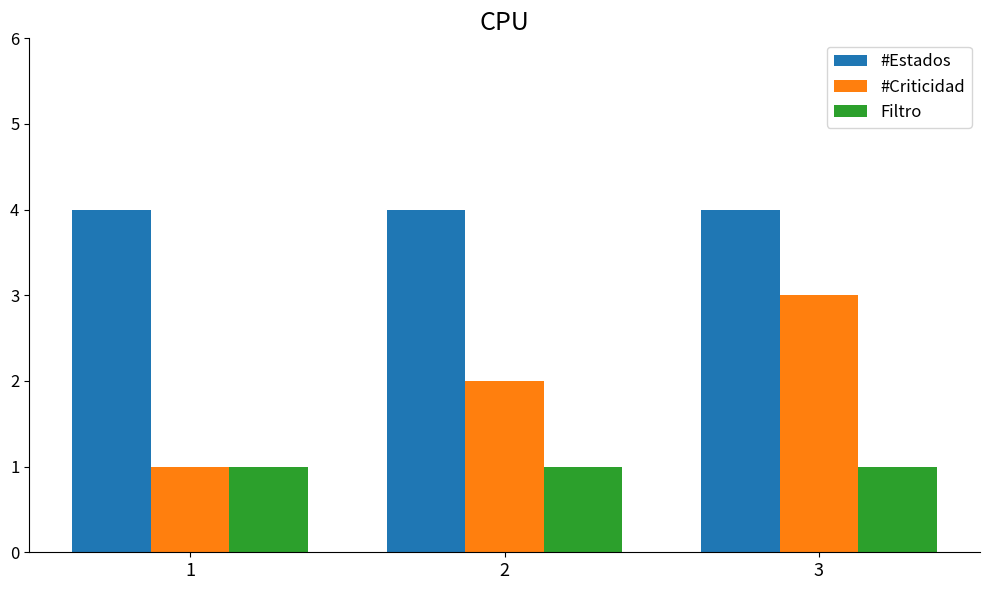

Between 1 and 2, which series saw the biggest shift?

#Criticidad